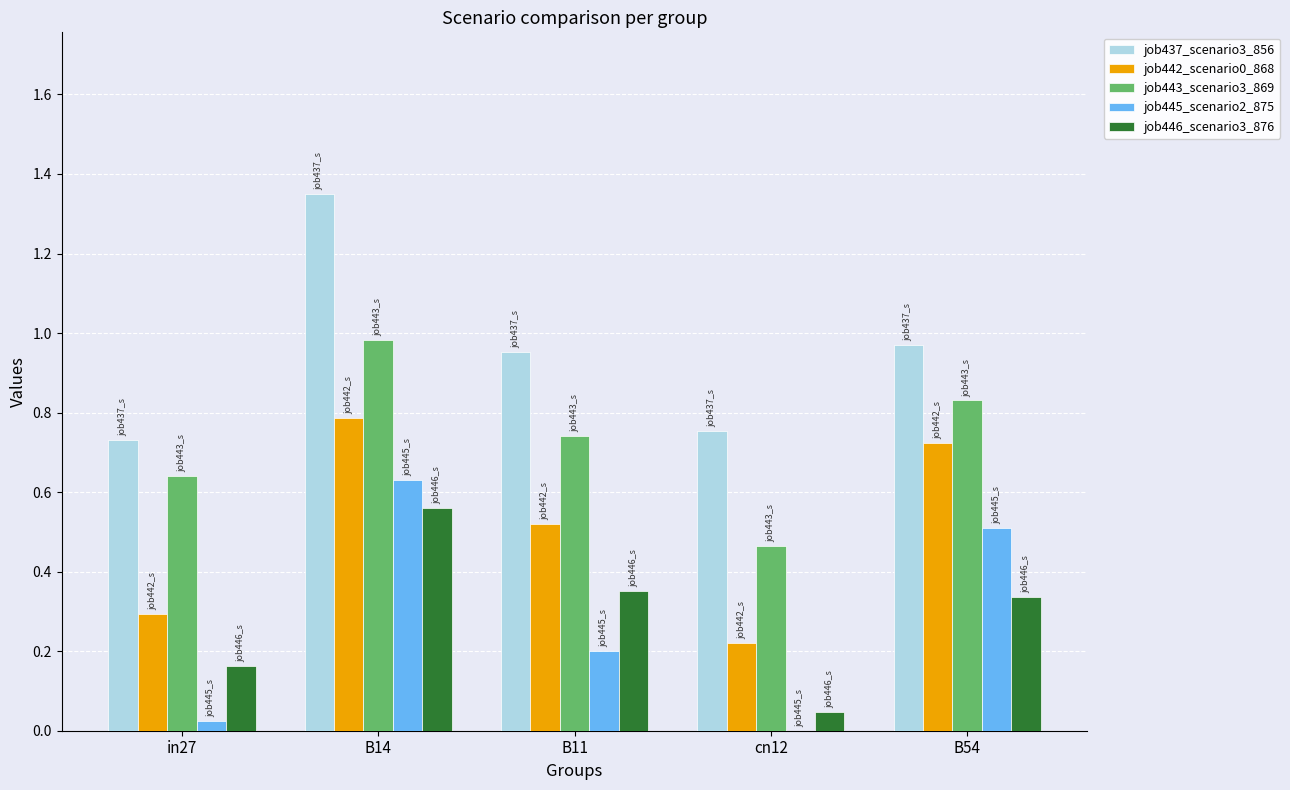

At which category is the sum across all series the highest?

B14